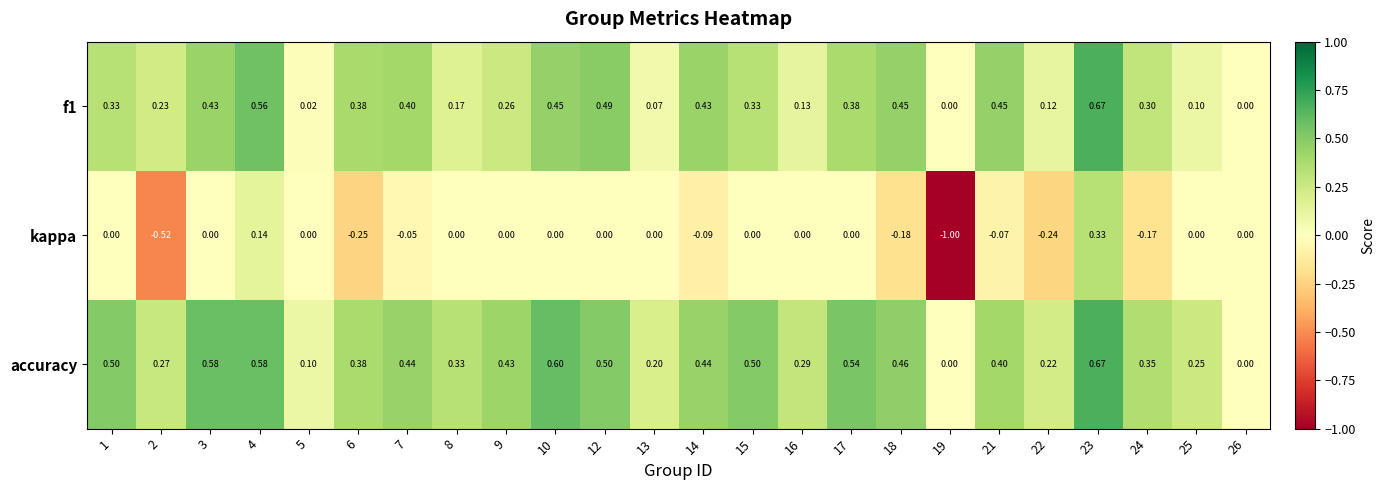

Which series has the largest range (max minus min)?

kappa